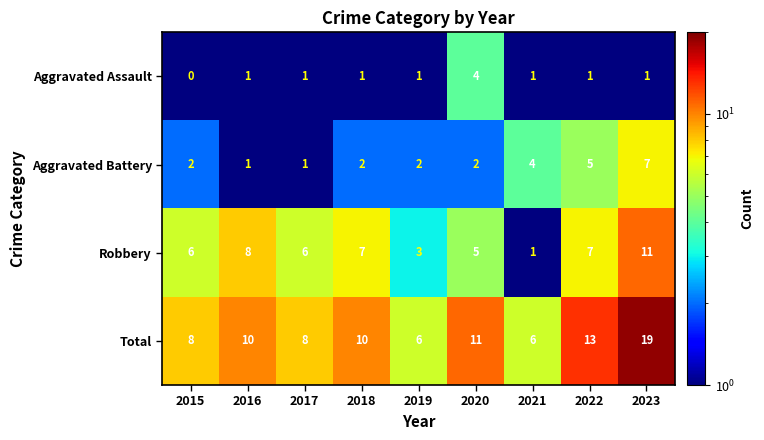

Rank the series at 2023 from highest to lowest value.

Total, Robbery, Aggravated Battery, Aggravated Assault